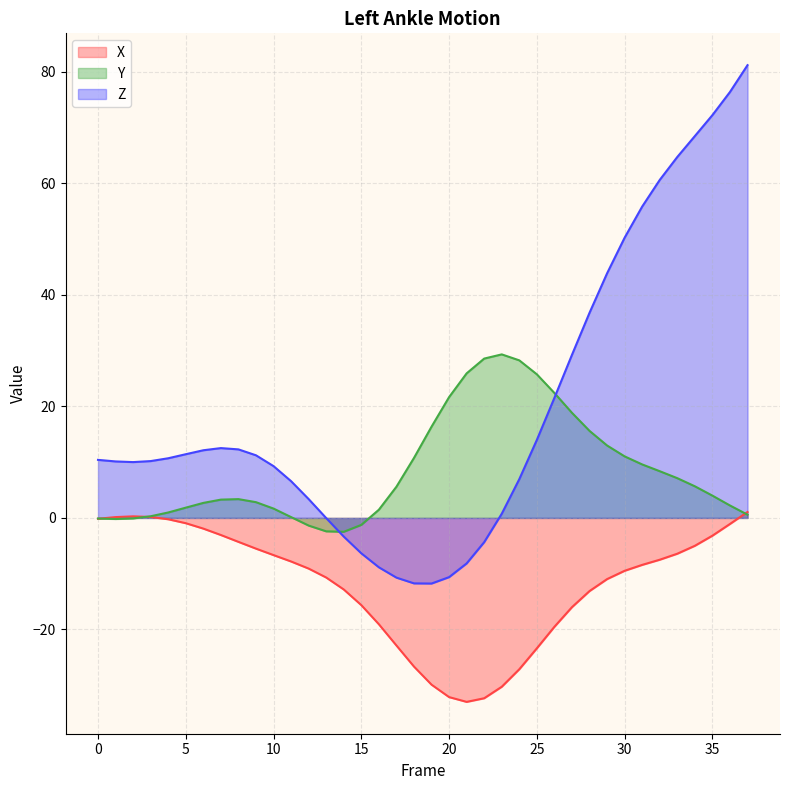

At which category does the chart reach its peak across all series?

37